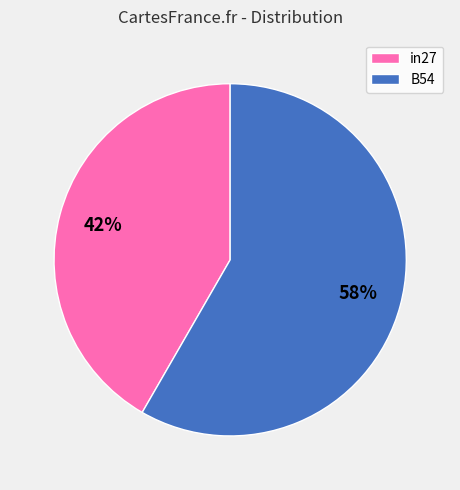

To the nearest percent, what percentage of the pie is B54?

58%